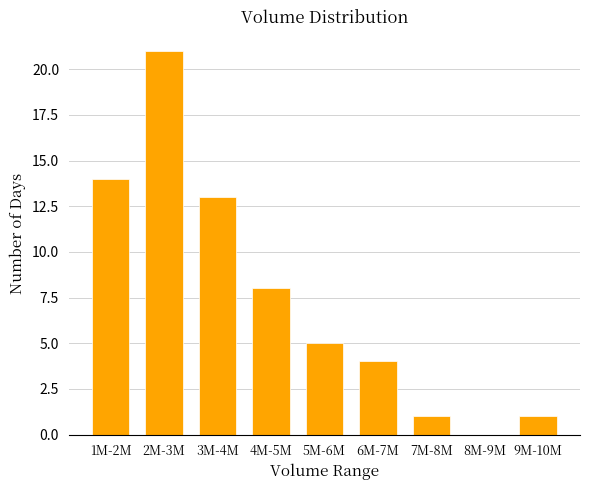

Reading left to right, what are all the values shown in this chart?

1M-2M=14	2M-3M=21	3M-4M=13	4M-5M=8	5M-6M=5	6M-7M=4	7M-8M=1	8M-9M=0	9M-10M=1